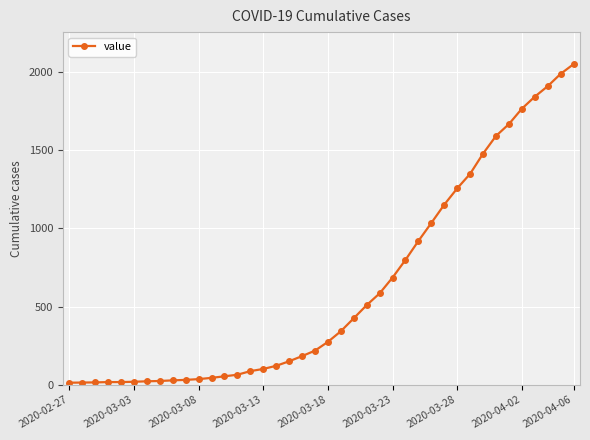

What is the maximum value shown in the chart?

2049